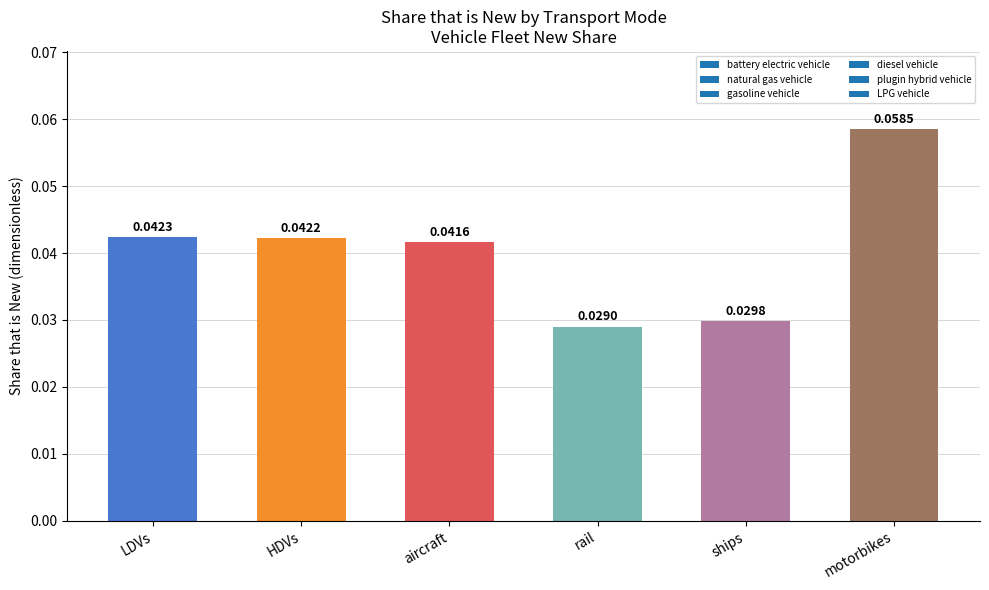

What is the label of the 1st bar from the left?

LDVs